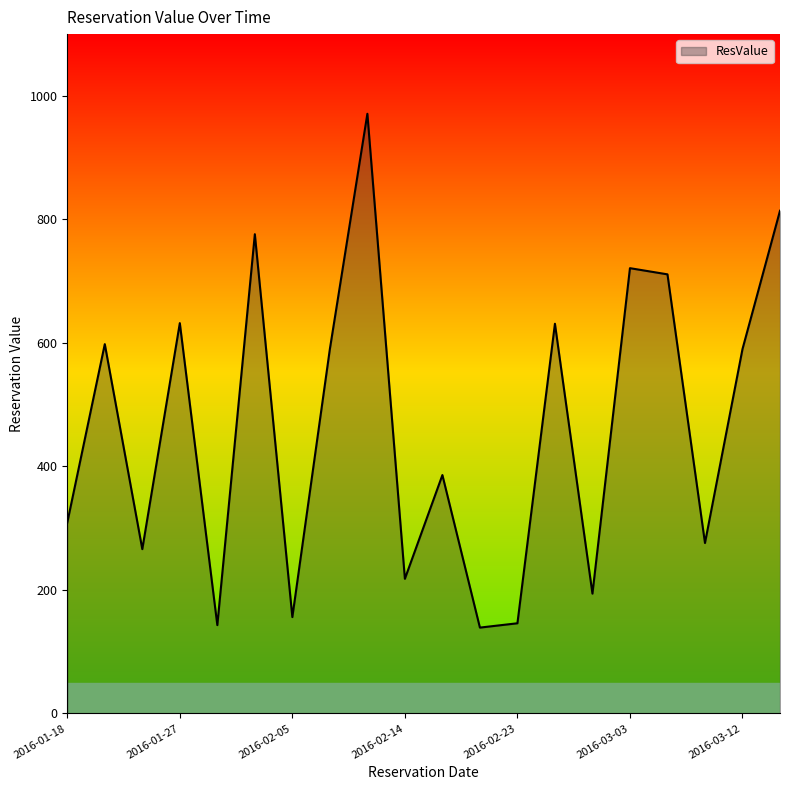

What is the minimum value shown in the chart?

139